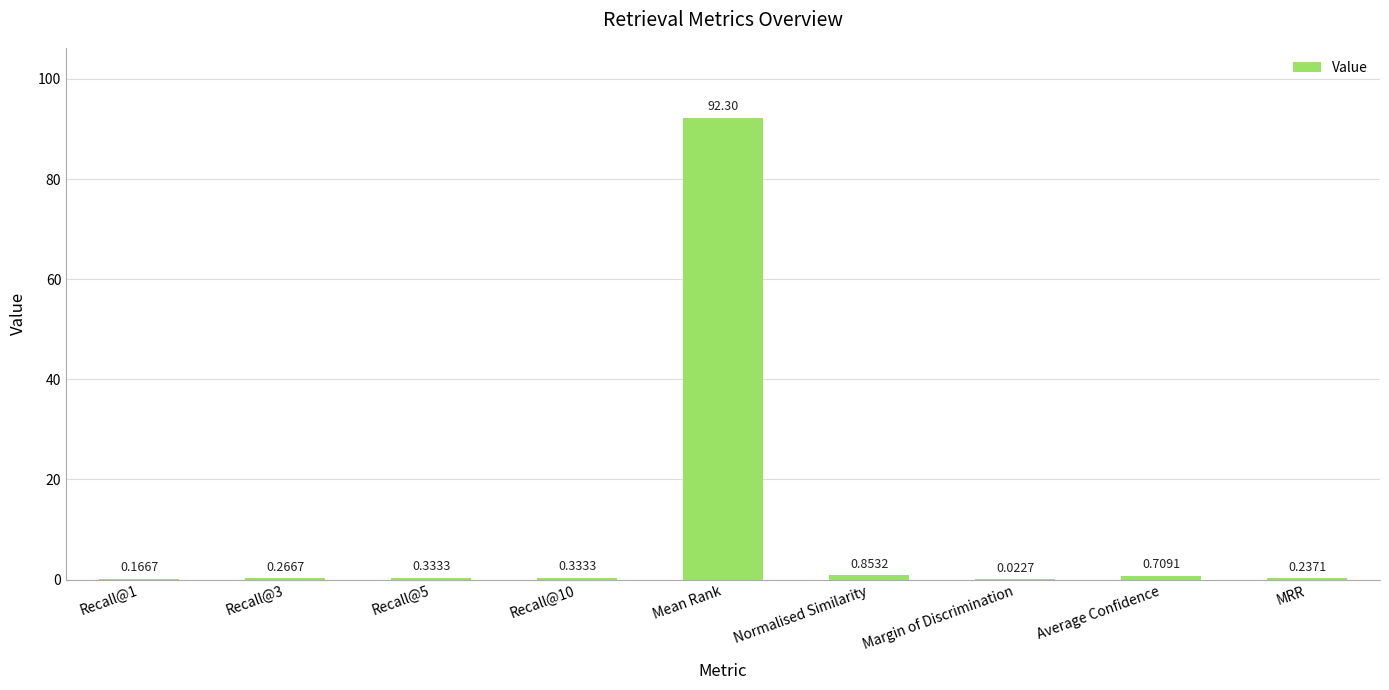

What is the sum of all values?

95.2